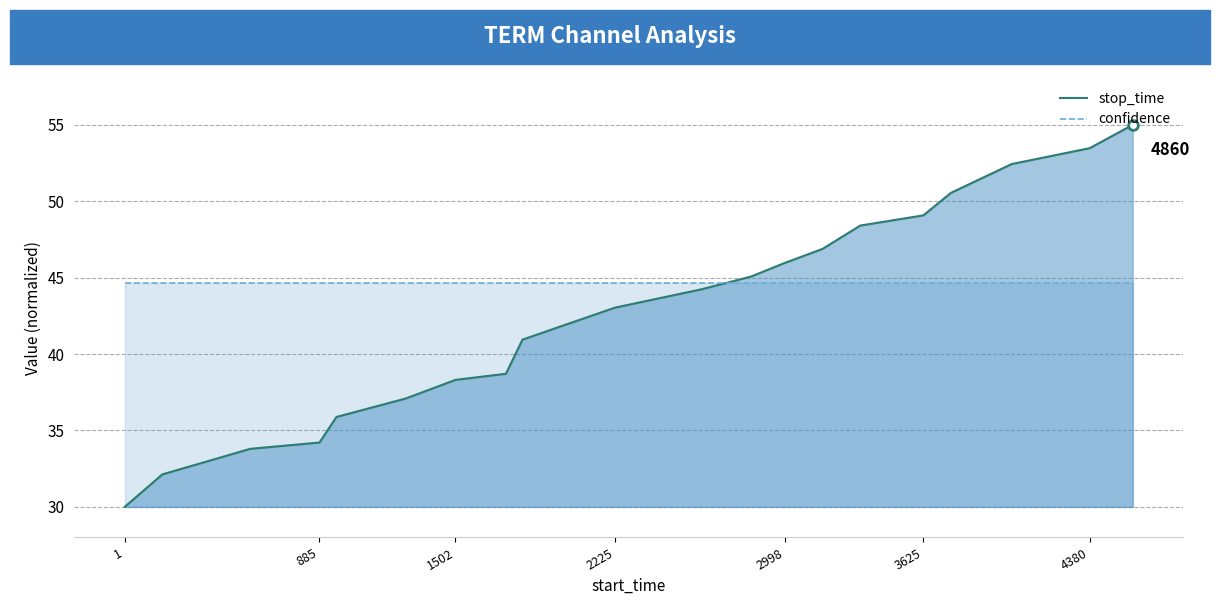

What is the total value across all series at 2225?

87.7